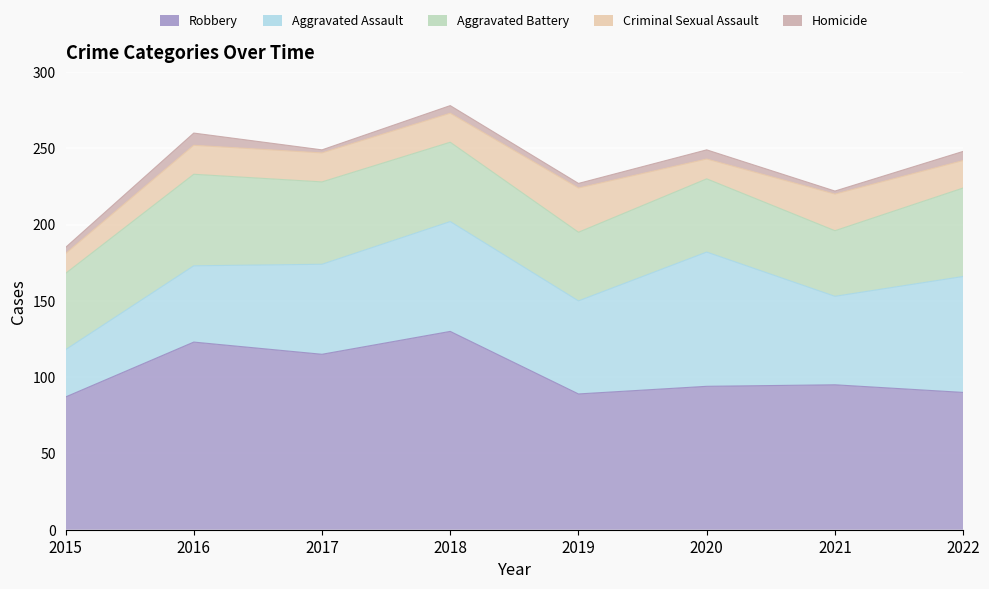

What is the highest value of the Robbery series?

130